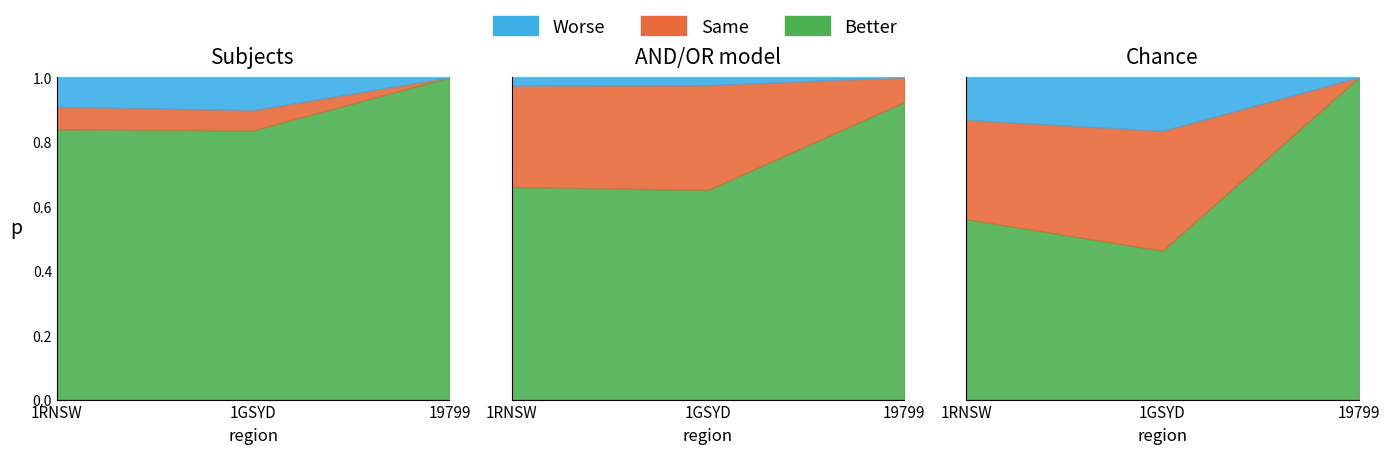

At which category is the sum across all series the highest?

19799